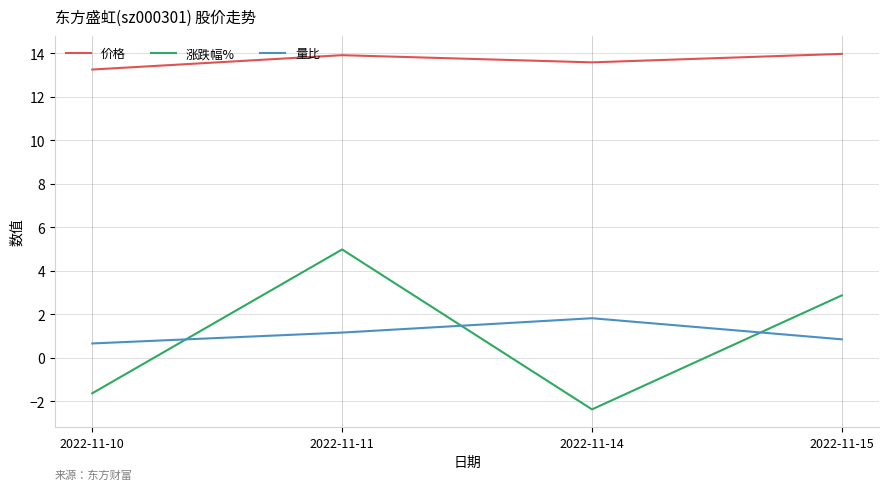

The 量比 series shows 0.7 at 2022-11-10. True or false?

True